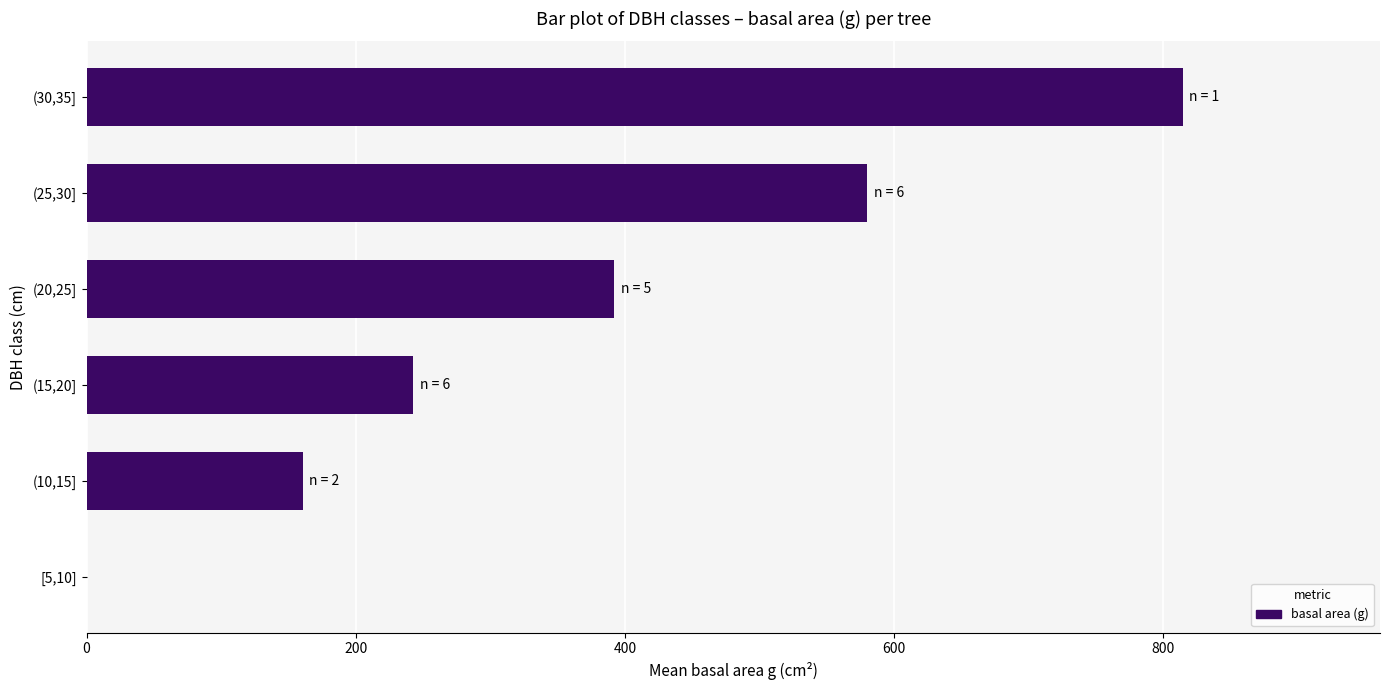

What is the sum of the values at (10,15] and [5,10]?

160.6